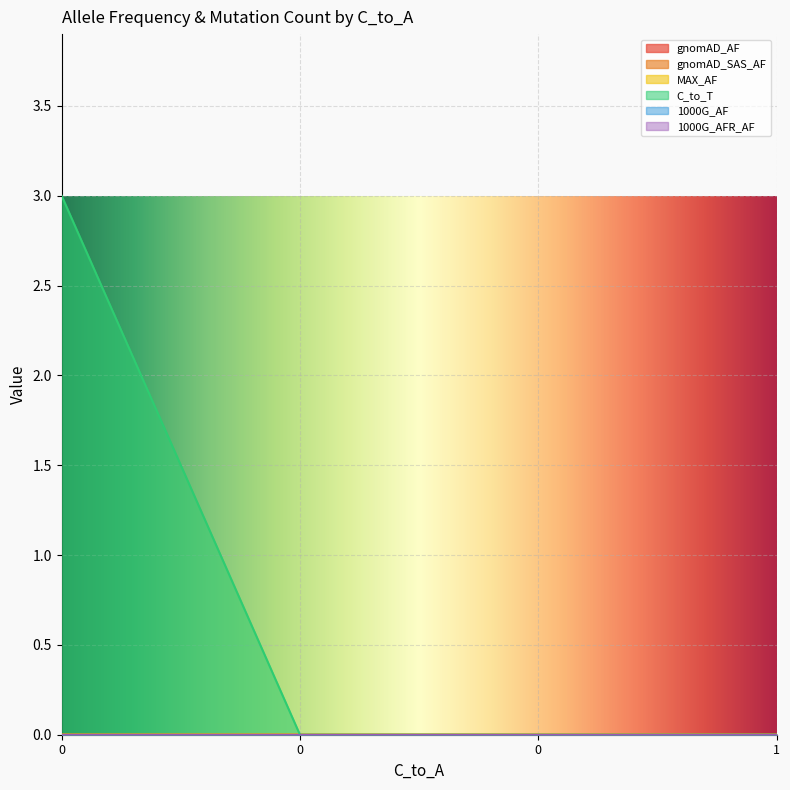

True or false: MAX_AF has more than 1 interior local peaks.

False